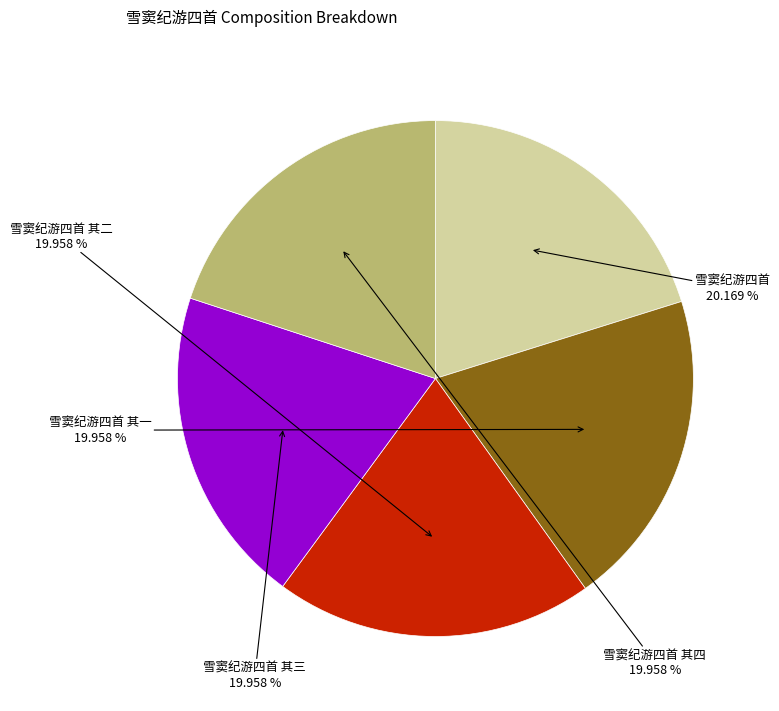

Is there a majority slice in this chart?

No